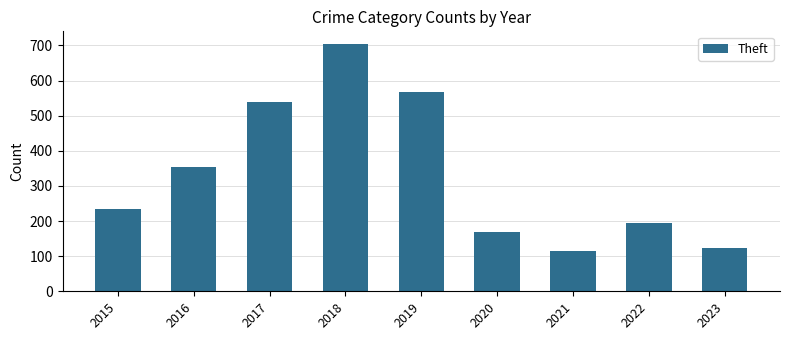

Rank the categories by value from lowest to highest.

2021, 2023, 2020, 2022, 2015, 2016, 2017, 2019, 2018